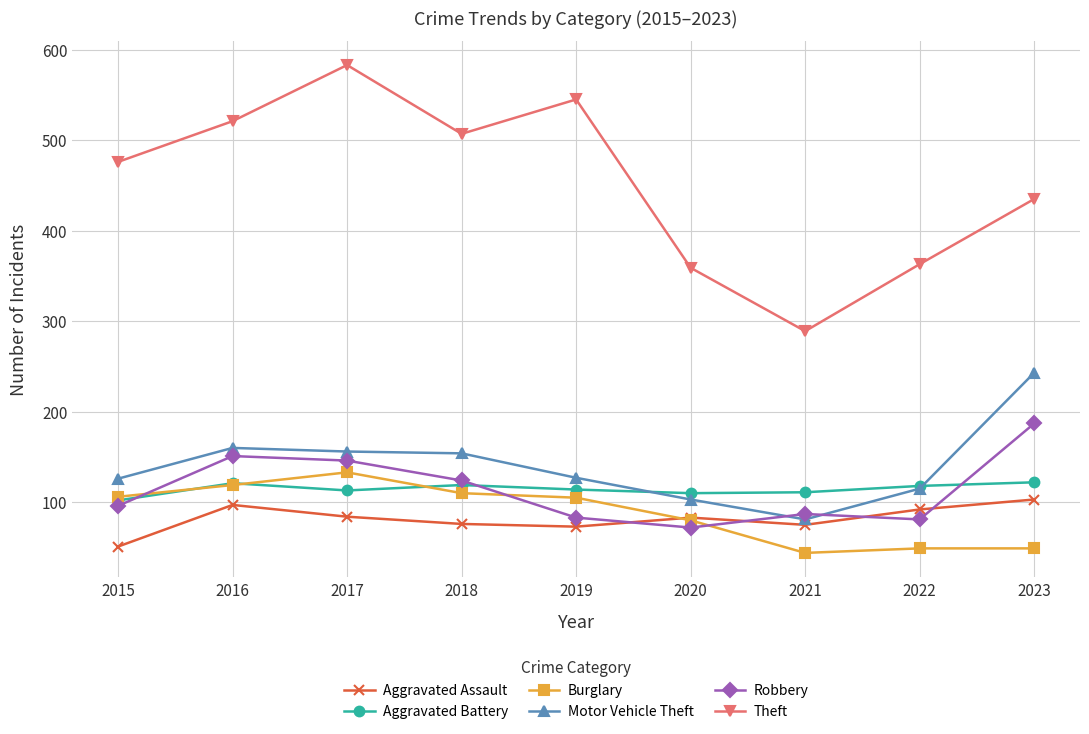

What is the greatest value displayed?

583